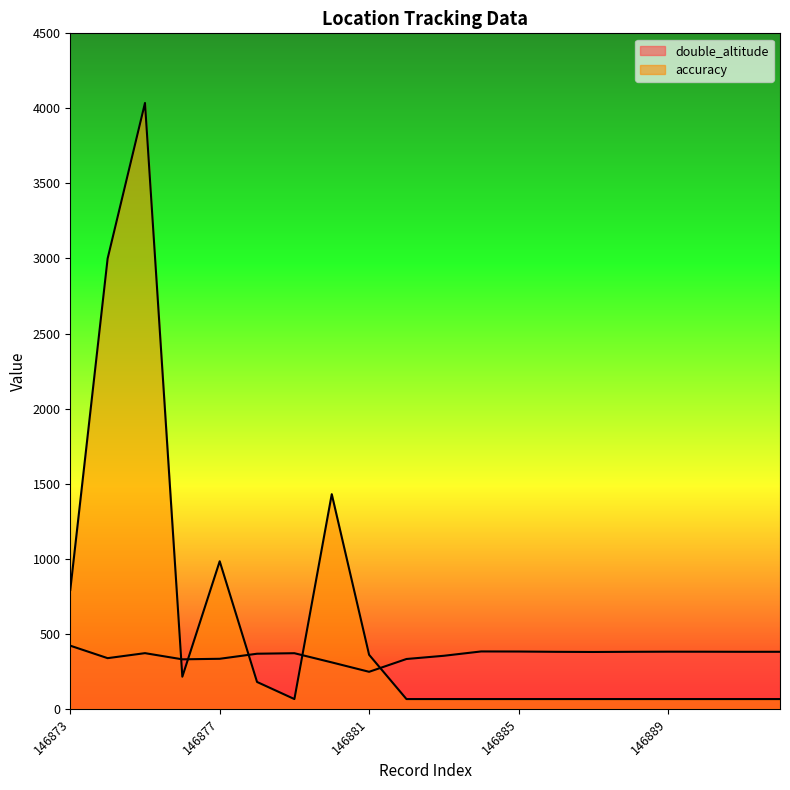

What value does the double_altitude series have at 146882?

332.0